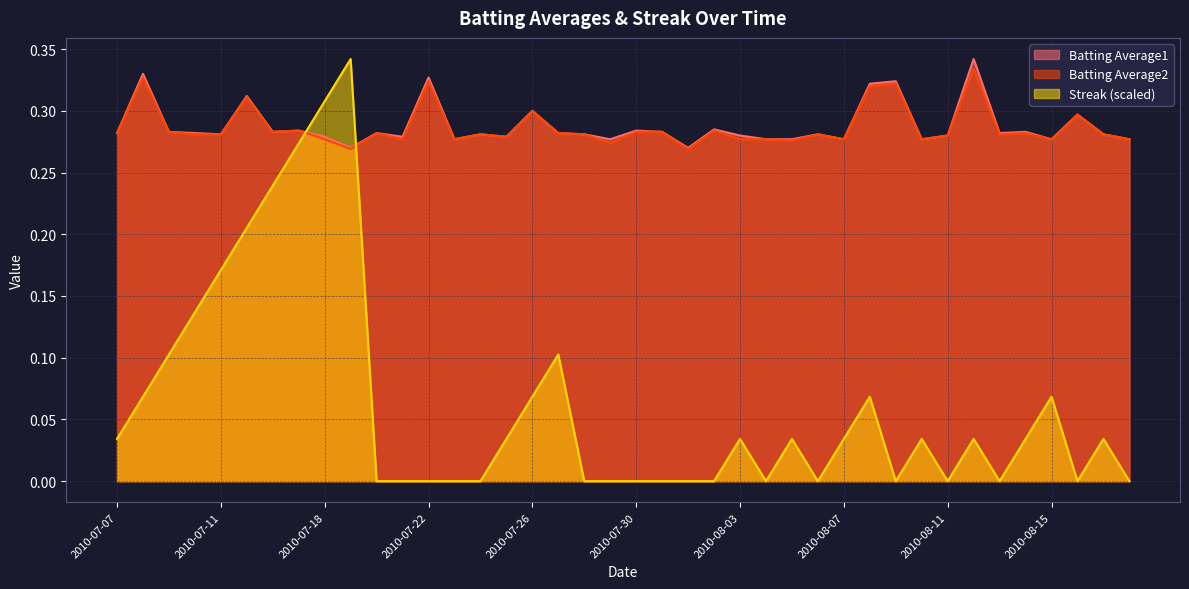

How many intersections are there between Streak and Batting Average1?

2